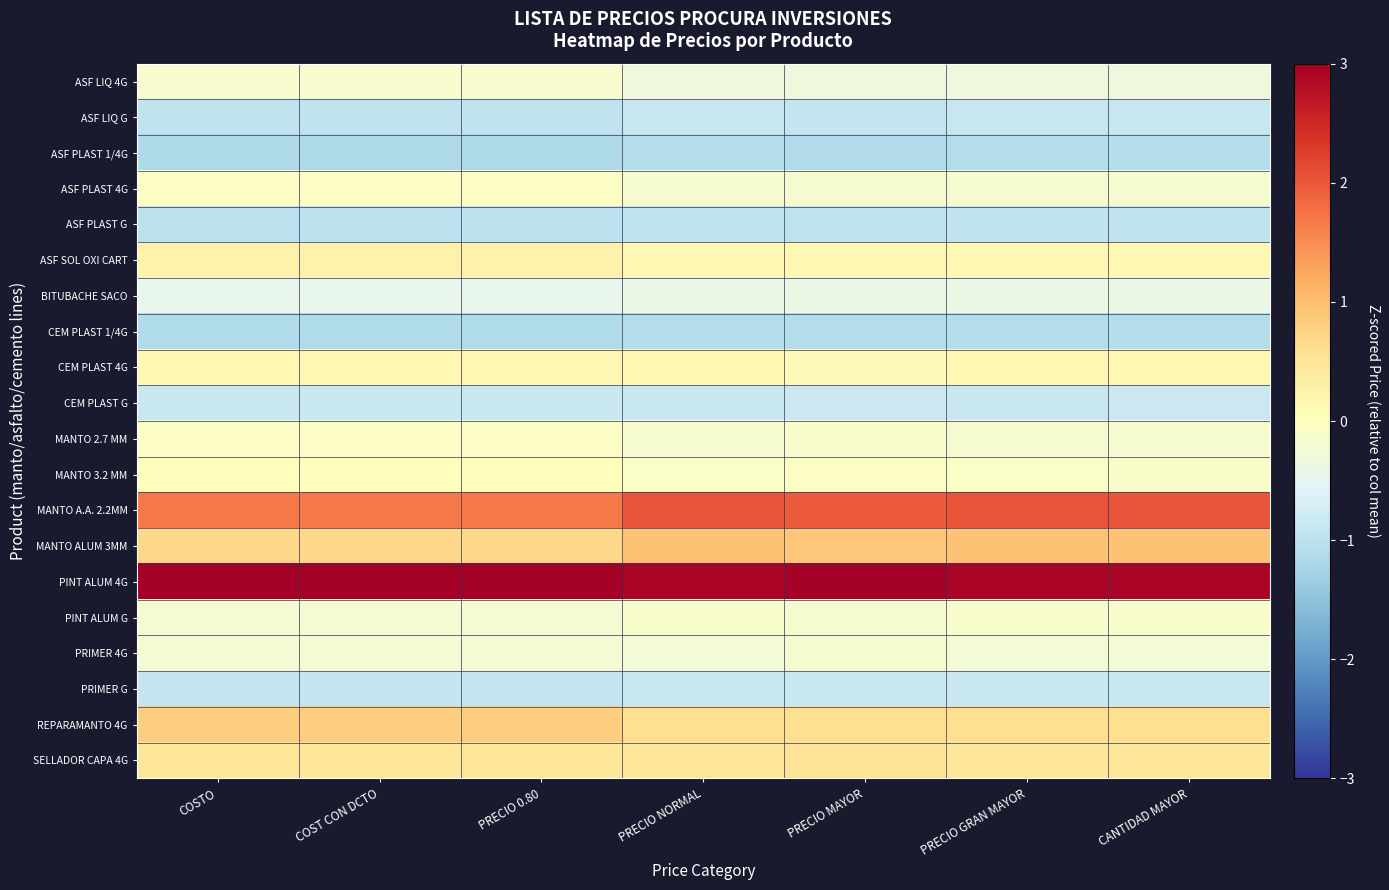

Reading left to right, what are all the values shown in this chart?

ASF LIQ 4G: COSTO=-0.2	COST CON DCTO=-0.2	PRECIO 0.80=-0.2	PRECIO NORMAL=-0.3	PRECIO MAYOR=-0.3	PRECIO GRAN MAYOR=-0.3	CANTIDAD MAYOR=-0.3
ASF LIQ G: COSTO=-0.9	COST CON DCTO=-0.9	PRECIO 0.80=-0.9	PRECIO NORMAL=-0.9	PRECIO MAYOR=-0.9	PRECIO GRAN MAYOR=-0.9	CANTIDAD MAYOR=-0.9
ASF PLAST 1/4G: COSTO=-1.2	COST CON DCTO=-1.2	PRECIO 0.80=-1.2	PRECIO NORMAL=-1.1	PRECIO MAYOR=-1.1	PRECIO GRAN MAYOR=-1.1	CANTIDAD MAYOR=-1.1
ASF PLAST 4G: COSTO=-0.1	COST CON DCTO=-0.1	PRECIO 0.80=-0.1	PRECIO NORMAL=-0.2	PRECIO MAYOR=-0.2	PRECIO GRAN MAYOR=-0.2	CANTIDAD MAYOR=-0.2
ASF PLAST G: COSTO=-1.0	COST CON DCTO=-1.0	PRECIO 0.80=-1.0	PRECIO NORMAL=-1.0	PRECIO MAYOR=-1.0	PRECIO GRAN MAYOR=-1.0	CANTIDAD MAYOR=-1.0
ASF SOL OXI CART: COSTO=0.3	COST CON DCTO=0.3	PRECIO 0.80=0.3	PRECIO NORMAL=0.1	PRECIO MAYOR=0.1	PRECIO GRAN MAYOR=0.1	CANTIDAD MAYOR=0.1
BITUBACHE SACO: COSTO=-0.5	COST CON DCTO=-0.5	PRECIO 0.80=-0.5	PRECIO NORMAL=-0.4	PRECIO MAYOR=-0.4	PRECIO GRAN MAYOR=-0.4	CANTIDAD MAYOR=-0.4
CEM PLAST 1/4G: COSTO=-1.1	COST CON DCTO=-1.1	PRECIO 0.80=-1.1	PRECIO NORMAL=-1.1	PRECIO MAYOR=-1.1	PRECIO GRAN MAYOR=-1.1	CANTIDAD MAYOR=-1.1
CEM PLAST 4G: COSTO=0.1	COST CON DCTO=0.1	PRECIO 0.80=0.1	PRECIO NORMAL=0.1	PRECIO MAYOR=0.1	PRECIO GRAN MAYOR=0.1	CANTIDAD MAYOR=0.1
CEM PLAST G: COSTO=-0.9	COST CON DCTO=-0.9	PRECIO 0.80=-0.9	PRECIO NORMAL=-0.8	PRECIO MAYOR=-0.8	PRECIO GRAN MAYOR=-0.8	CANTIDAD MAYOR=-0.8
MANTO 2.7 MM: COSTO=-0.1	COST CON DCTO=-0.1	PRECIO 0.80=-0.1	PRECIO NORMAL=-0.2	PRECIO MAYOR=-0.1	PRECIO GRAN MAYOR=-0.2	CANTIDAD MAYOR=-0.2
MANTO 3.2 MM: COSTO=0.0	COST CON DCTO=0.0	PRECIO 0.80=0.0	PRECIO NORMAL=-0.1	PRECIO MAYOR=-0.1	PRECIO GRAN MAYOR=-0.1	CANTIDAD MAYOR=-0.1
MANTO A.A. 2.2MM: COSTO=1.7	COST CON DCTO=1.7	PRECIO 0.80=1.7	PRECIO NORMAL=2.0	PRECIO MAYOR=1.9	PRECIO GRAN MAYOR=2.0	CANTIDAD MAYOR=2.0
MANTO ALUM 3MM: COSTO=0.7	COST CON DCTO=0.7	PRECIO 0.80=0.7	PRECIO NORMAL=0.9	PRECIO MAYOR=0.9	PRECIO GRAN MAYOR=0.9	CANTIDAD MAYOR=0.9
PINT ALUM 4G: COSTO=3.1	COST CON DCTO=3.1	PRECIO 0.80=3.1	PRECIO NORMAL=2.9	PRECIO MAYOR=3.0	PRECIO GRAN MAYOR=2.9	CANTIDAD MAYOR=2.9
PINT ALUM G: COSTO=-0.2	COST CON DCTO=-0.2	PRECIO 0.80=-0.2	PRECIO NORMAL=-0.1	PRECIO MAYOR=-0.2	PRECIO GRAN MAYOR=-0.1	CANTIDAD MAYOR=-0.1
PRIMER 4G: COSTO=-0.2	COST CON DCTO=-0.2	PRECIO 0.80=-0.2	PRECIO NORMAL=-0.2	PRECIO MAYOR=-0.2	PRECIO GRAN MAYOR=-0.2	CANTIDAD MAYOR=-0.2
PRIMER G: COSTO=-0.9	COST CON DCTO=-0.9	PRECIO 0.80=-0.9	PRECIO NORMAL=-0.8	PRECIO MAYOR=-0.8	PRECIO GRAN MAYOR=-0.8	CANTIDAD MAYOR=-0.8
REPARAMANTO 4G: COSTO=0.8	COST CON DCTO=0.8	PRECIO 0.80=0.8	PRECIO NORMAL=0.6	PRECIO MAYOR=0.6	PRECIO GRAN MAYOR=0.6	CANTIDAD MAYOR=0.6
SELLADOR CAPA 4G: COSTO=0.5	COST CON DCTO=0.5	PRECIO 0.80=0.5	PRECIO NORMAL=0.5	PRECIO MAYOR=0.5	PRECIO GRAN MAYOR=0.5	CANTIDAD MAYOR=0.5